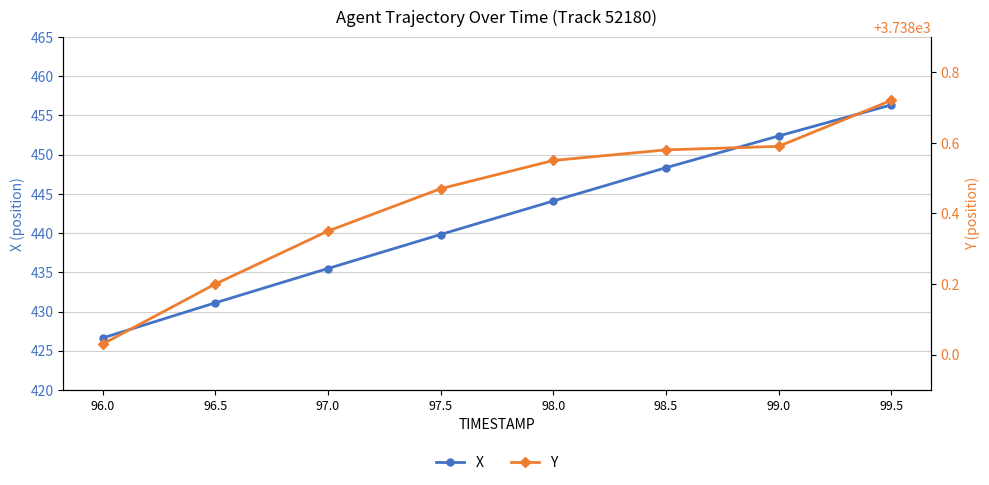

At which category is the sum across all series the highest?

99.5